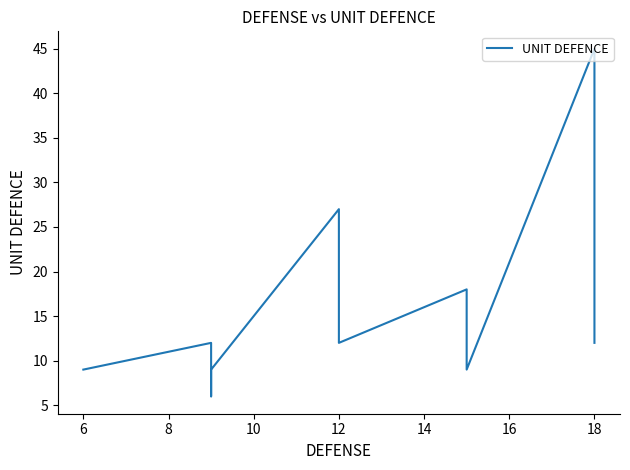

What is the difference between the values at 12 and 18?

18